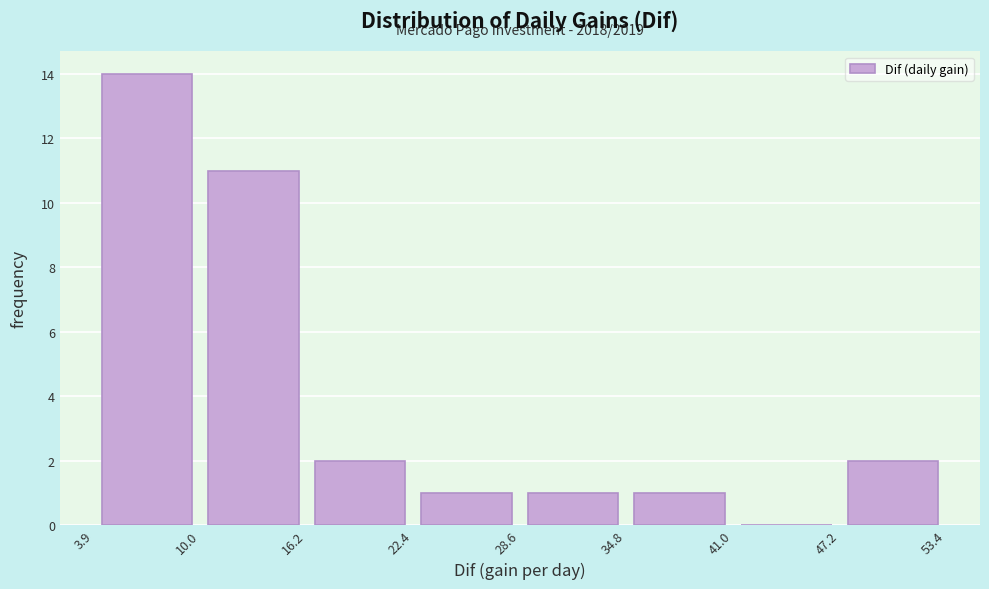

Which range on the x-axis has the tallest bar?

3.9 to 10.0